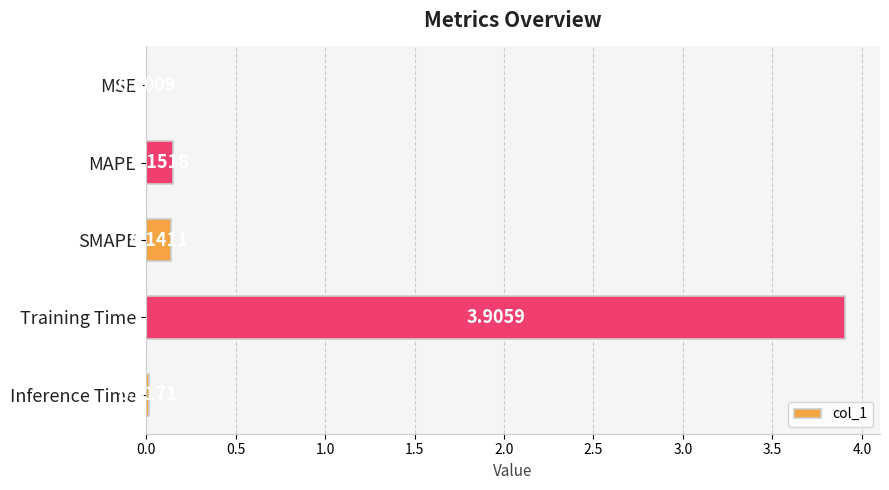

Between MSE and Inference Time, which is larger?

Inference Time